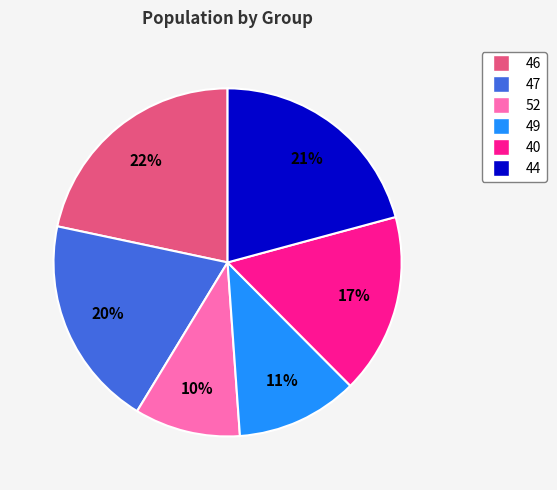

To the nearest percent, what is the average slice percentage?

17%